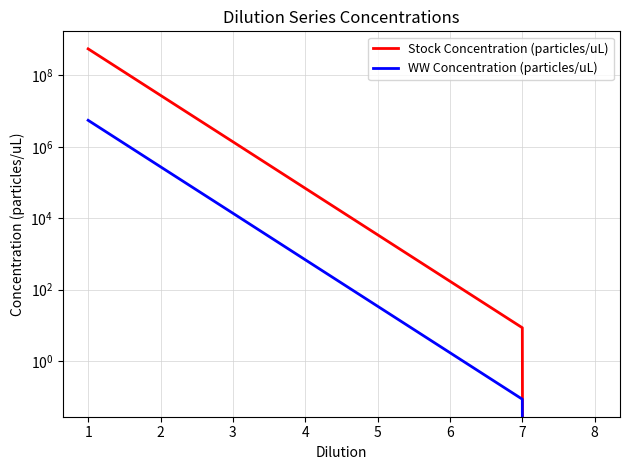

Rank the series by their average value, from highest to lowest.

Stock Concentration (particles/uL), WW Concentration (particles/uL)